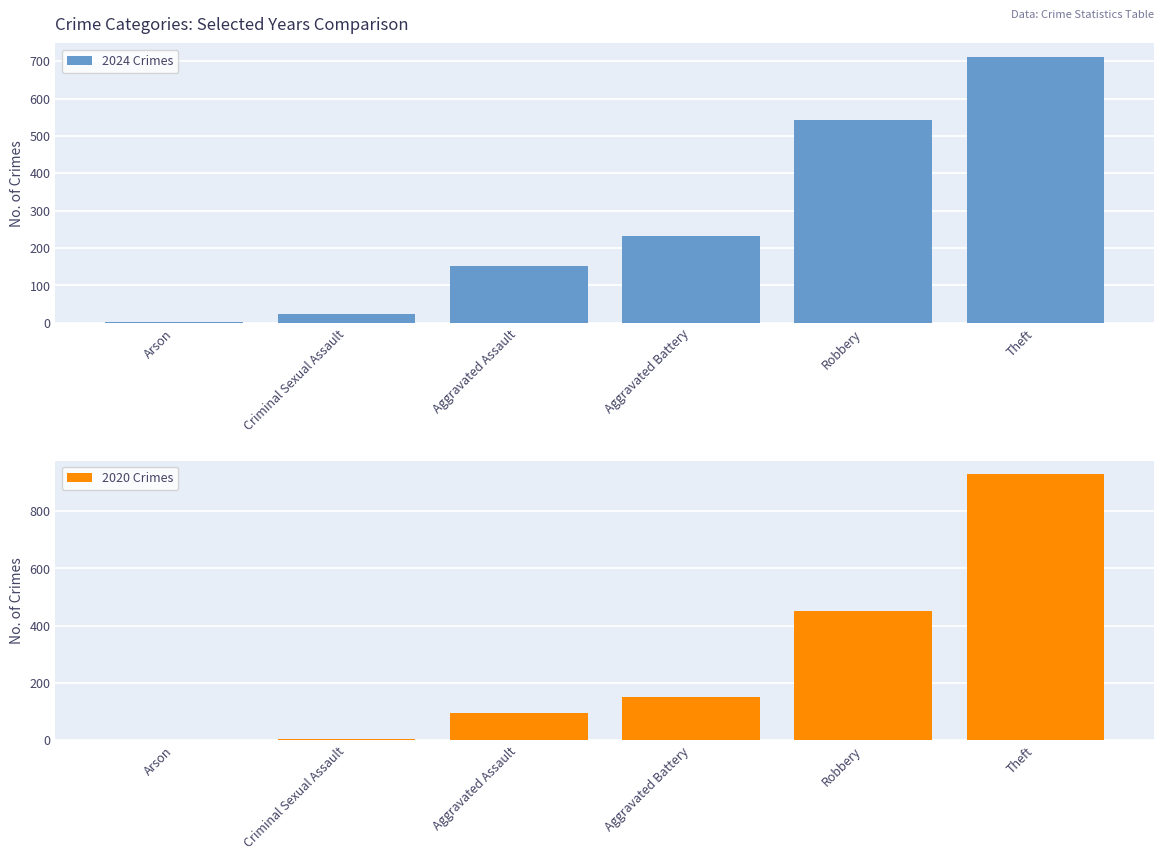

What are all the series names shown in the legend?

2024 Crimes, 2020 Crimes